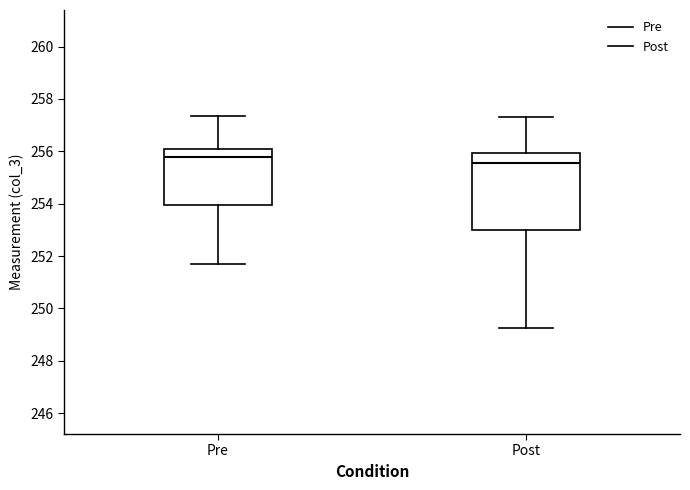

Where does the lower whisker of the box for Pre end on the y-axis? The values are not printed on the chart, so give them approximately, as read against the axis.

251.6